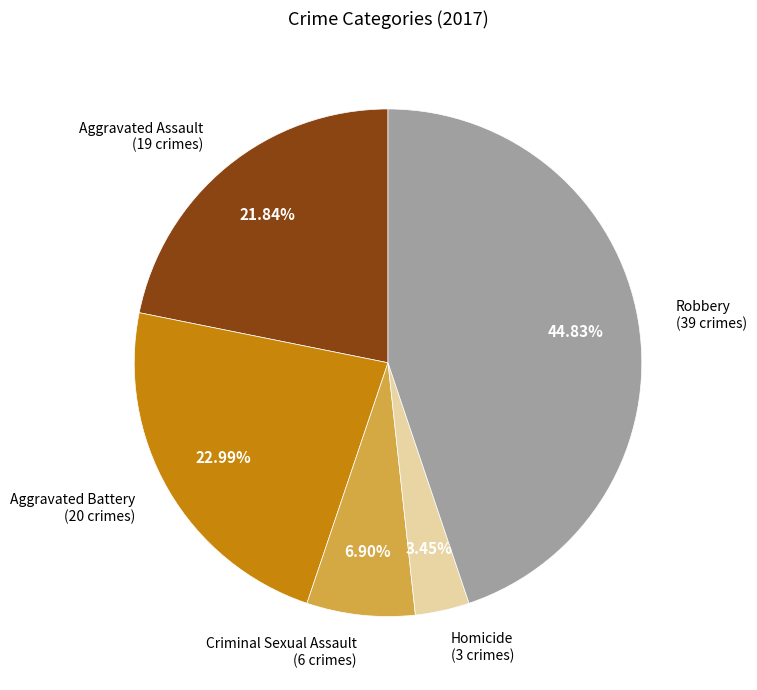

Is there any slice that represents more than half of the pie?

No